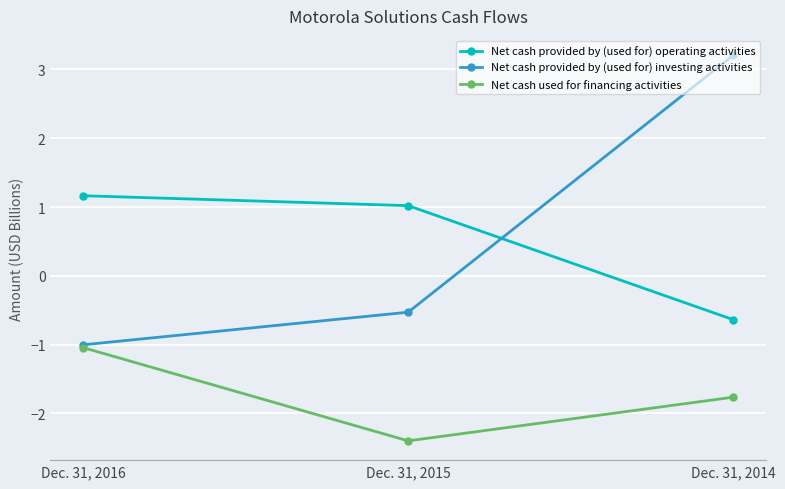

The value of Net cash provided by (used for) operating activities at Dec. 31, 2016 is 1.2. True or false?

True